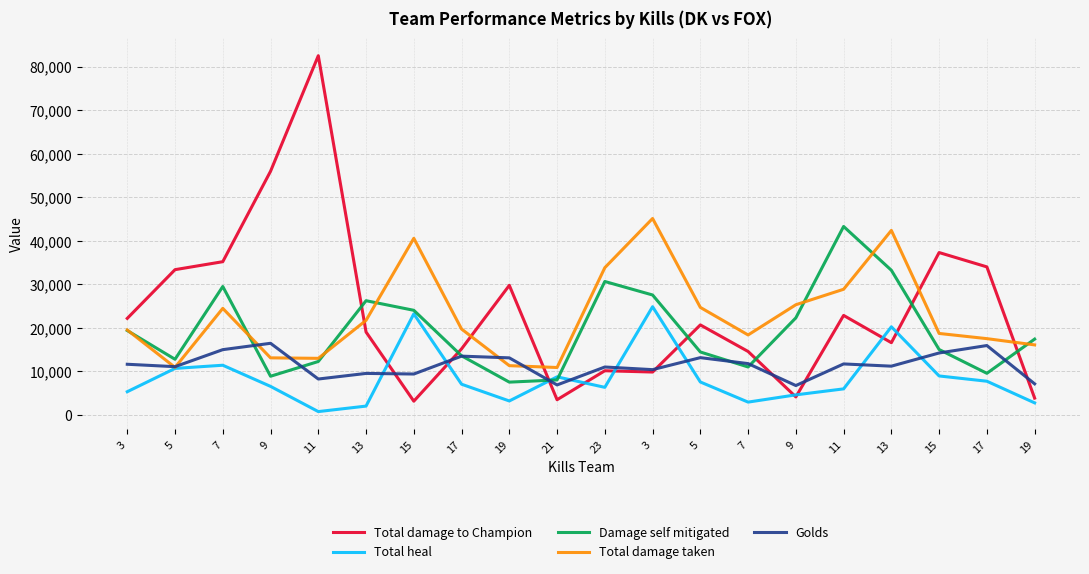

What is the total value across all series at 7?

115683